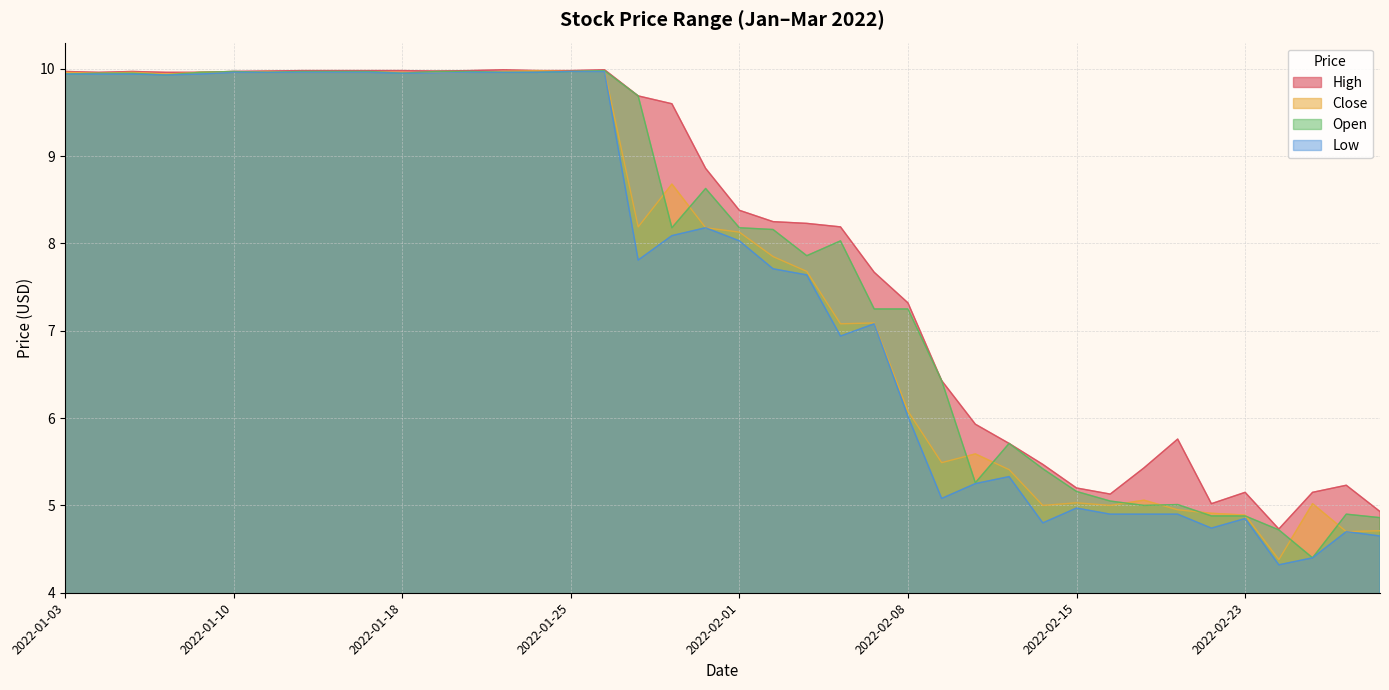

What is the total value across all series at 2022-01-20?

39.9